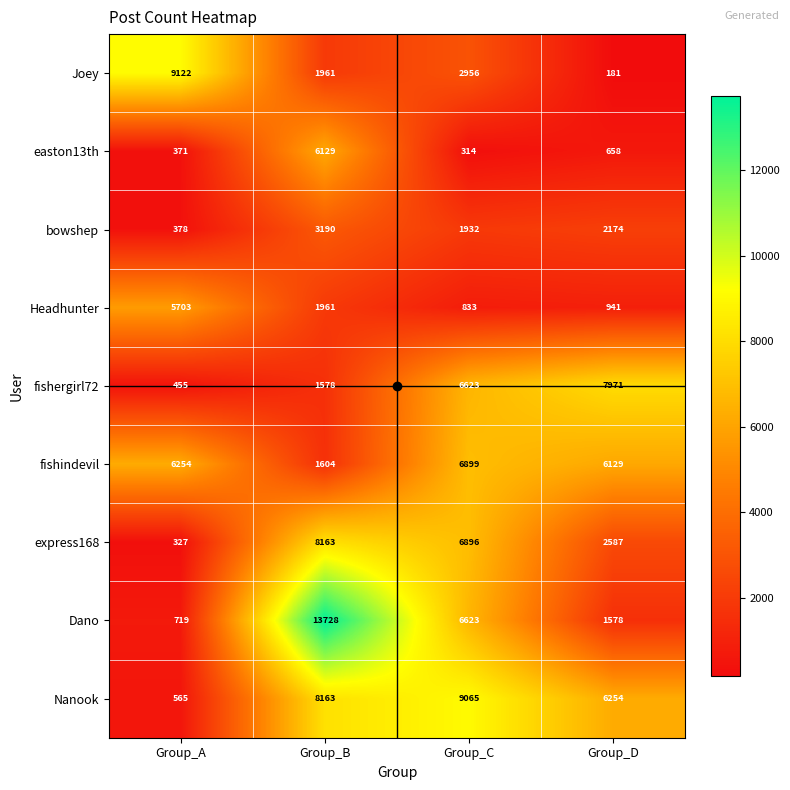

True or false: easton13th has a value of 463 at Group_C.

False